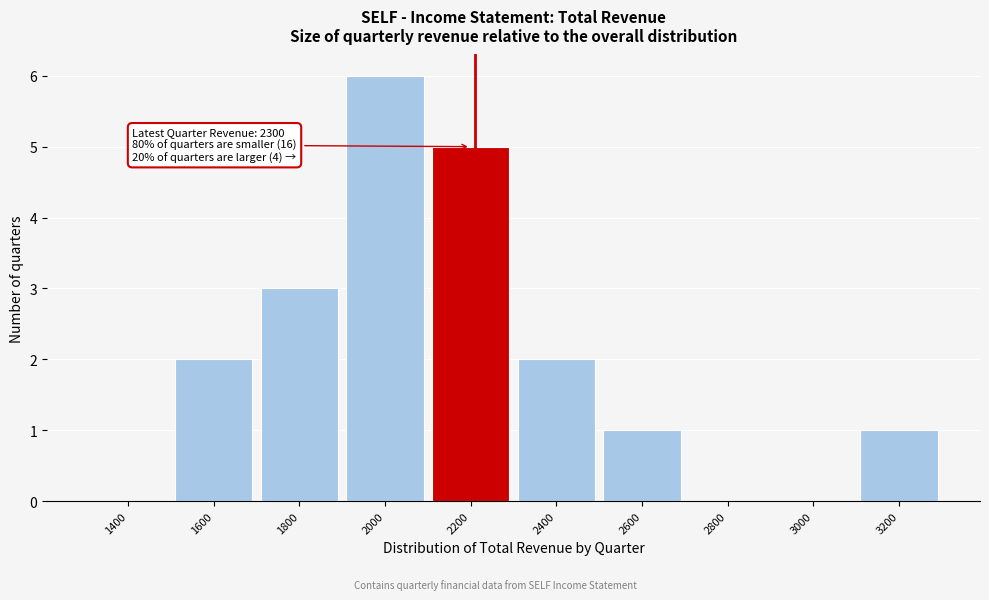

Reading right to left, transcribe all the data shown in this chart.

3200=1	3000=0	2800=0	2600=1	2400=2	2200=5	2000=6	1800=3	1600=2	1400=0